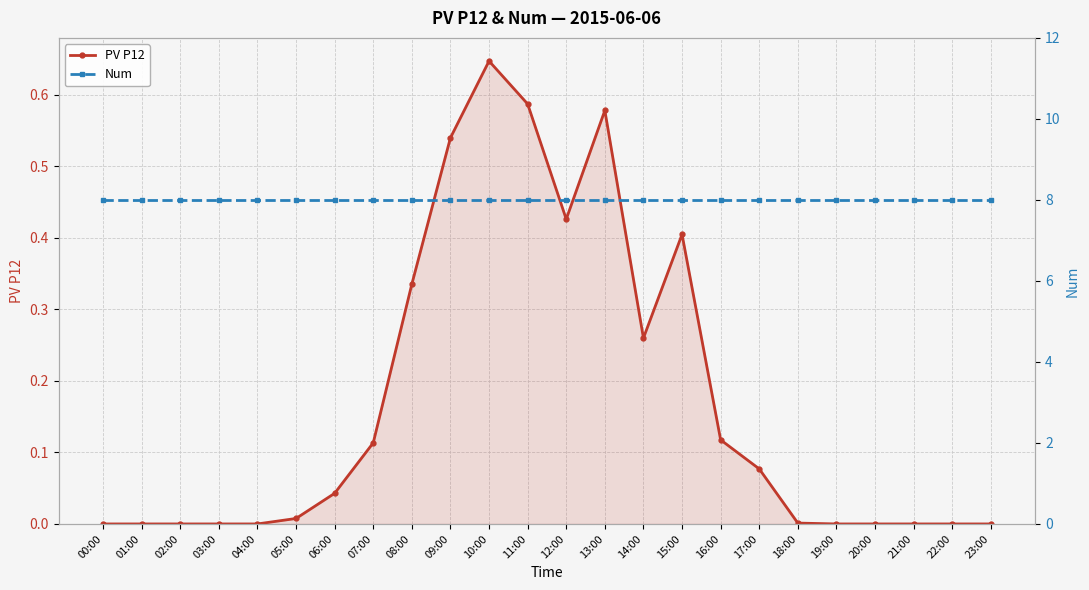

What is the total value across all series at 13:00?

8.6